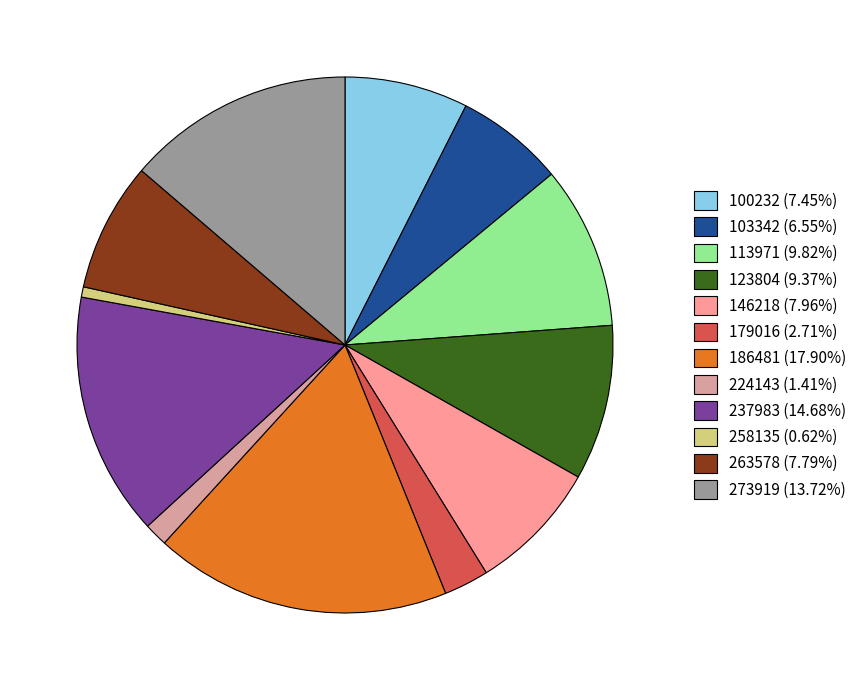

Which slice is the largest?

186481